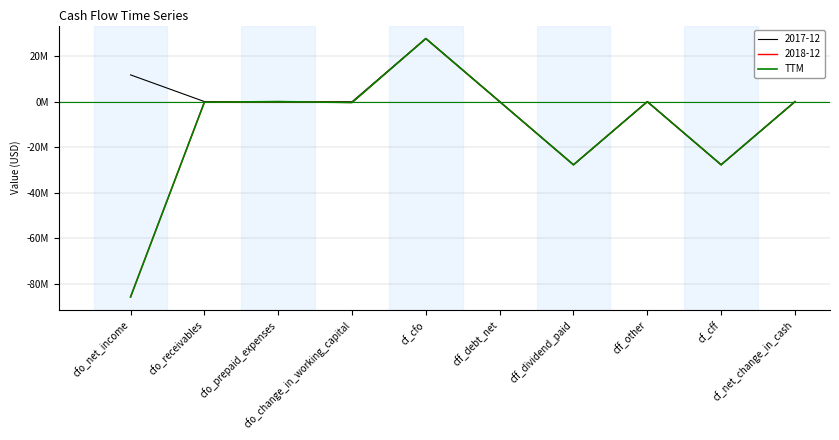

At which category does the chart reach its peak across all series?

cf_cfo